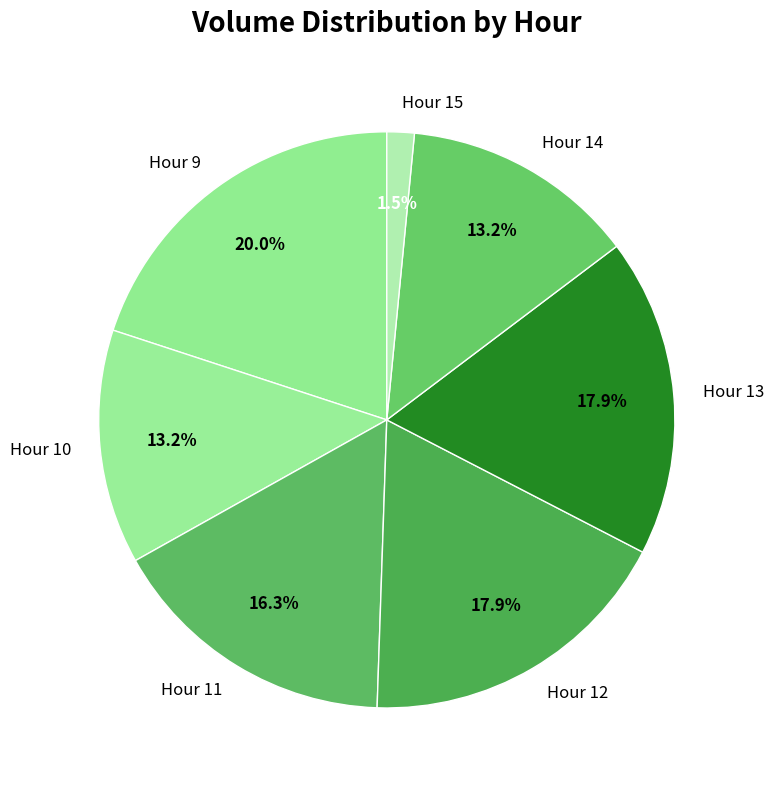

How many slices are in this pie chart?

7